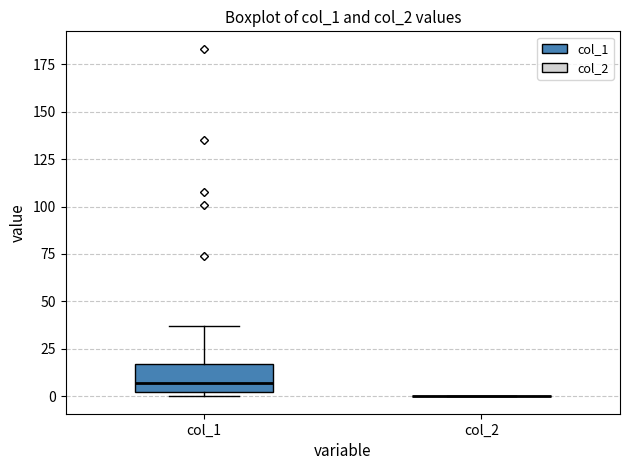

Reading left to right, read every box against the y-axis: the position of its median line, the range the box covers, and the ends of its whiskers. The values are not printed on the chart, so give them approximately, as read against the axis.

col_1: median 5, box 0 to 15, whiskers 0 (just below the box's lower edge) to 35
col_2: box collapsed to a line at 0, whiskers 0 to 0